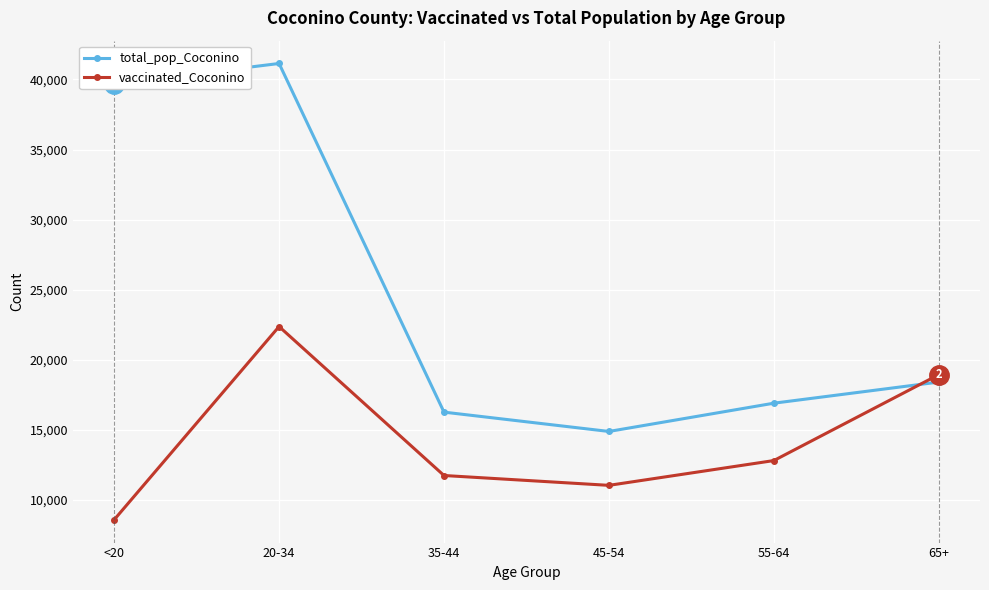

Count the number of categories in the chart.

6